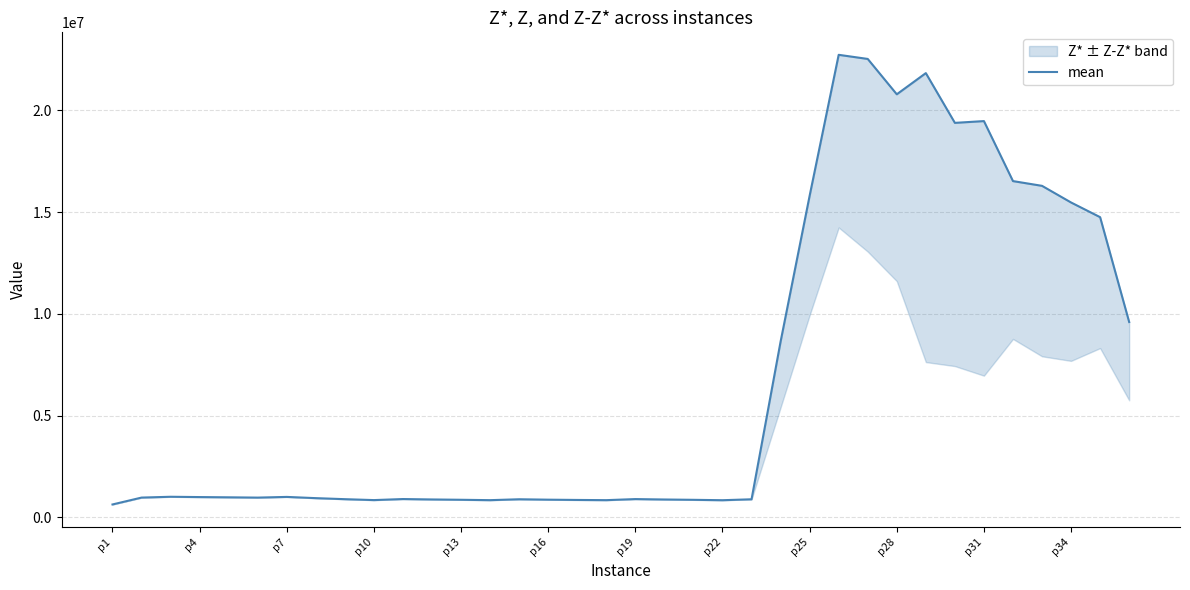

What is the value of the 24th point from the left?

8636491.4